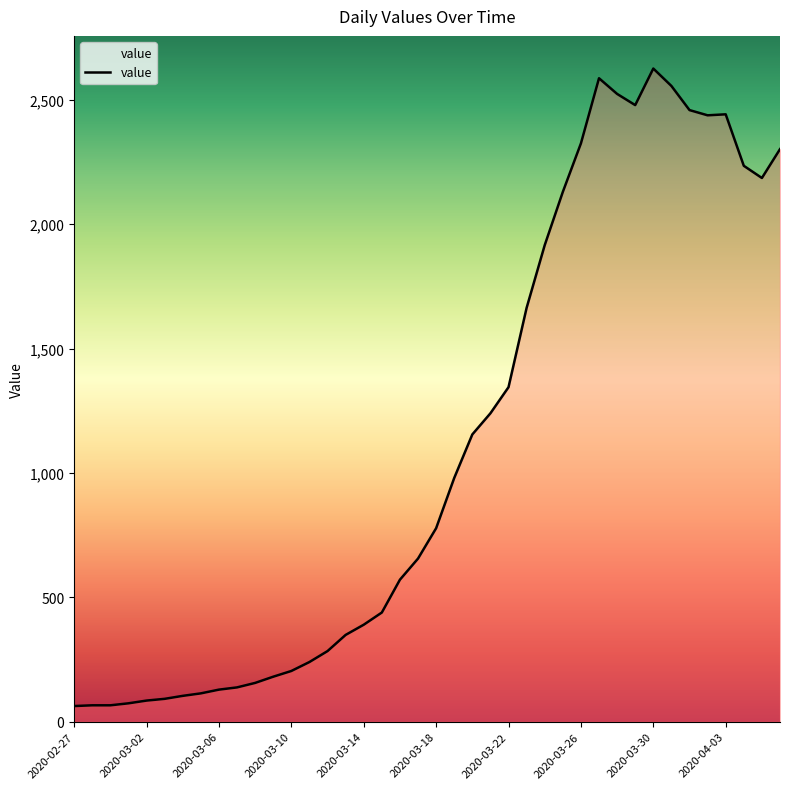

What is the maximum value shown in the chart?

2626